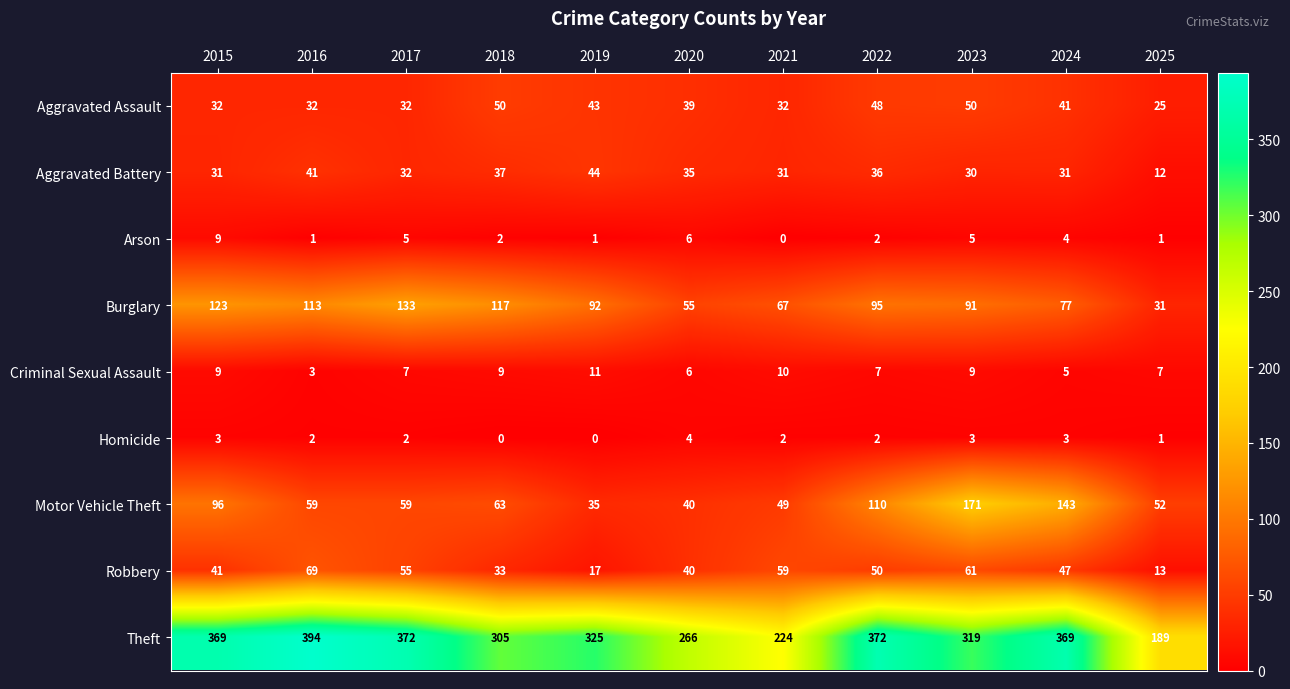

Which category has the lowest value in the Robbery series?

2025